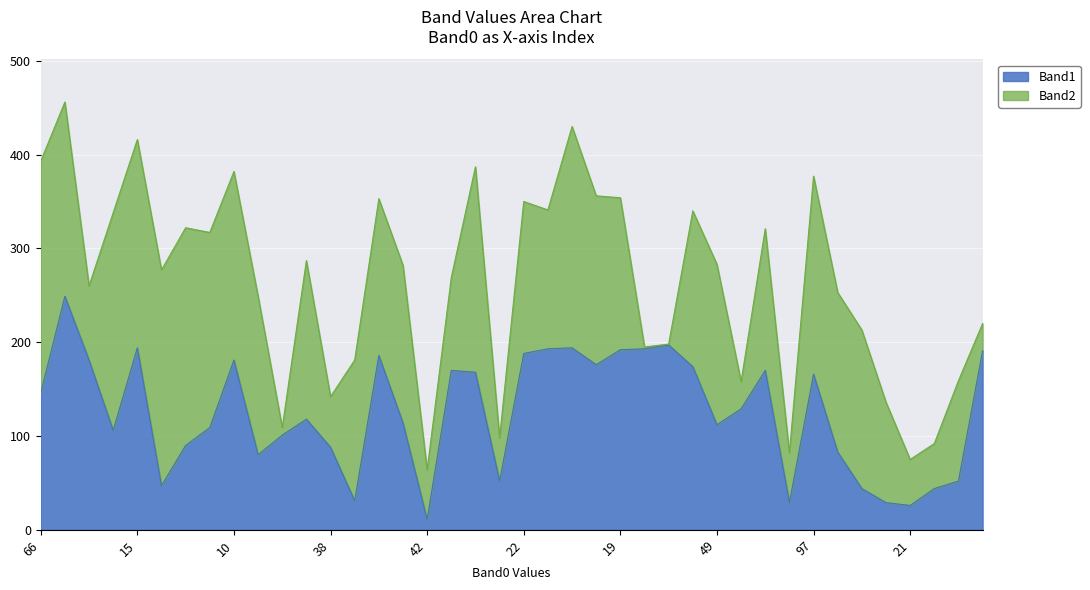

Reading right to left, transcribe all the data shown in this chart.

191	52	44	26	29	44	83	166	29	170	129	112	174	197	193	192	176	194	193	188	52	168	170	11	114	186	31	88	118	101	80	181	109	90	47	194	106	181	249	146